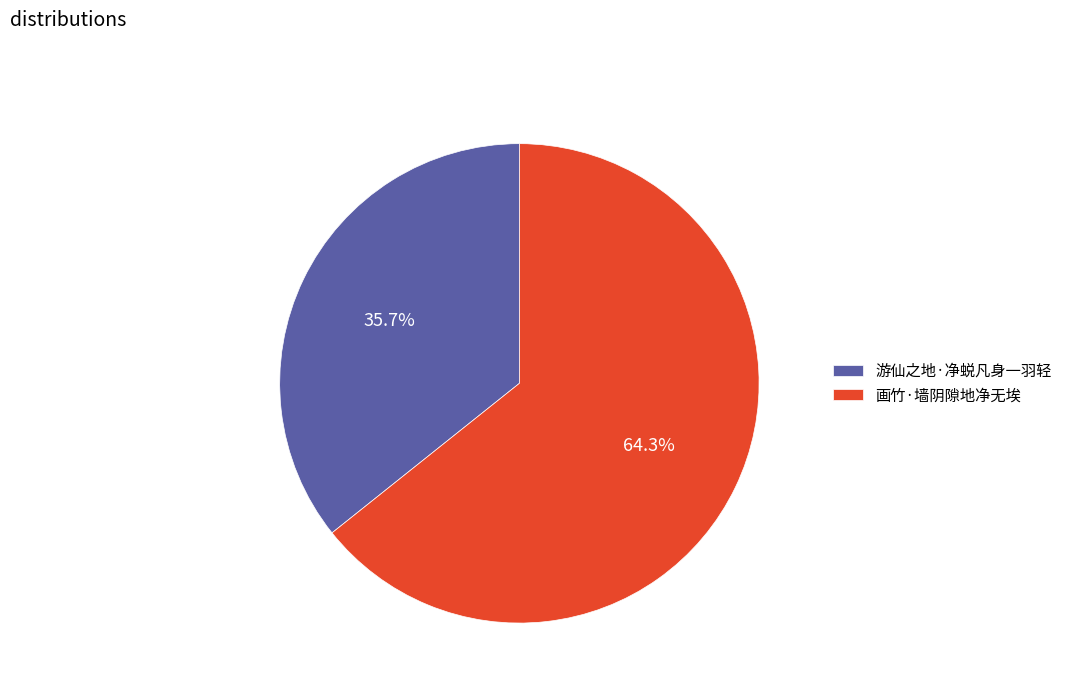

The 画竹·墙阴隙地净无埃 slice represents 56% of the pie. True or false?

False